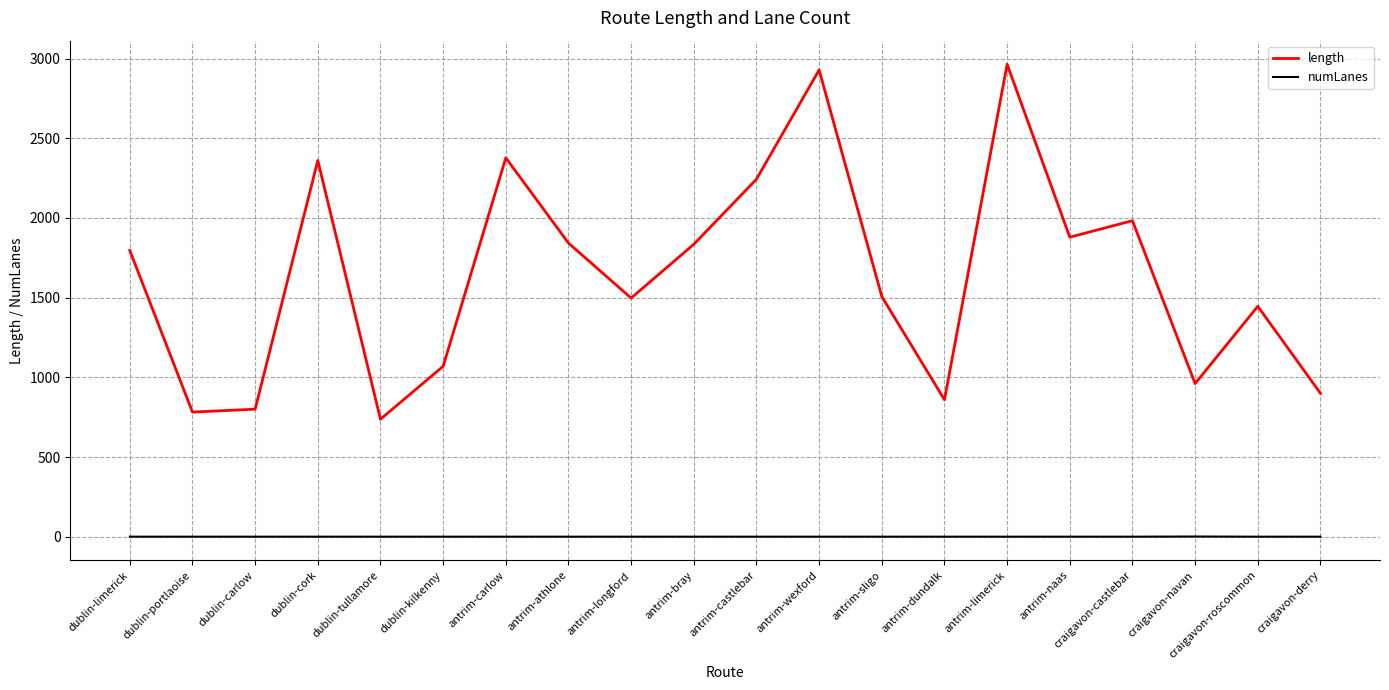

True or false: length has a value of 2964.1 at antrim-limerick.

True